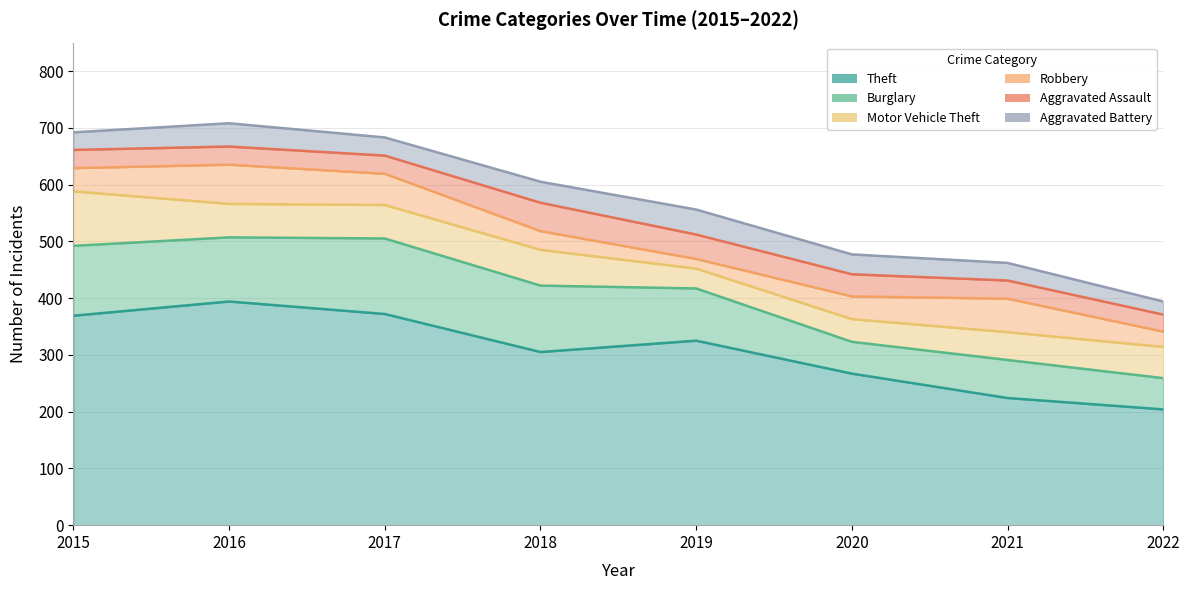

Between 2016 and 2019, which series saw the biggest shift?

Theft